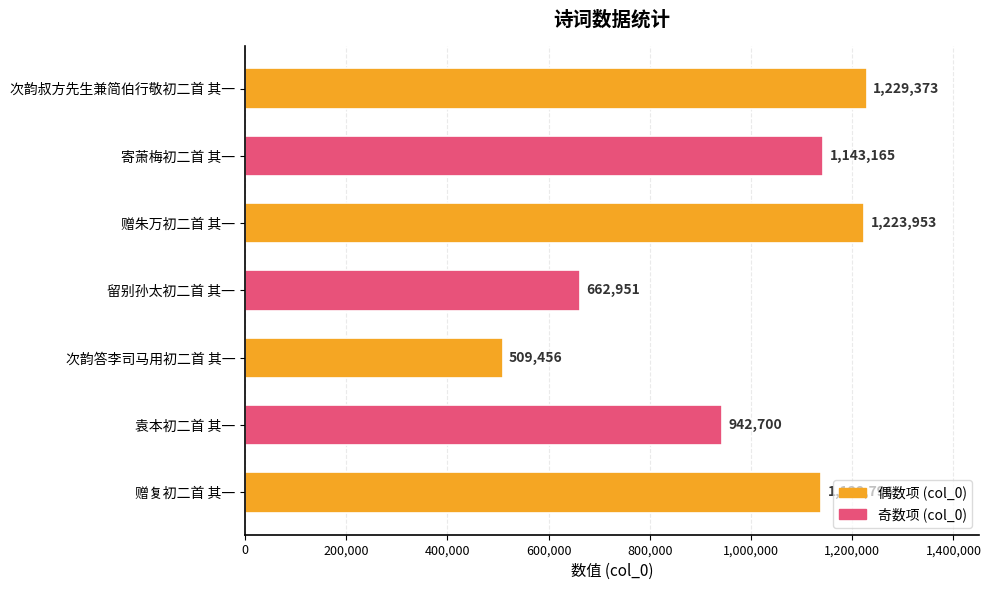

Reading bottom to top, extract all data points from this chart.

1138796	942700	509456	662951	1223953	1143165	1229373